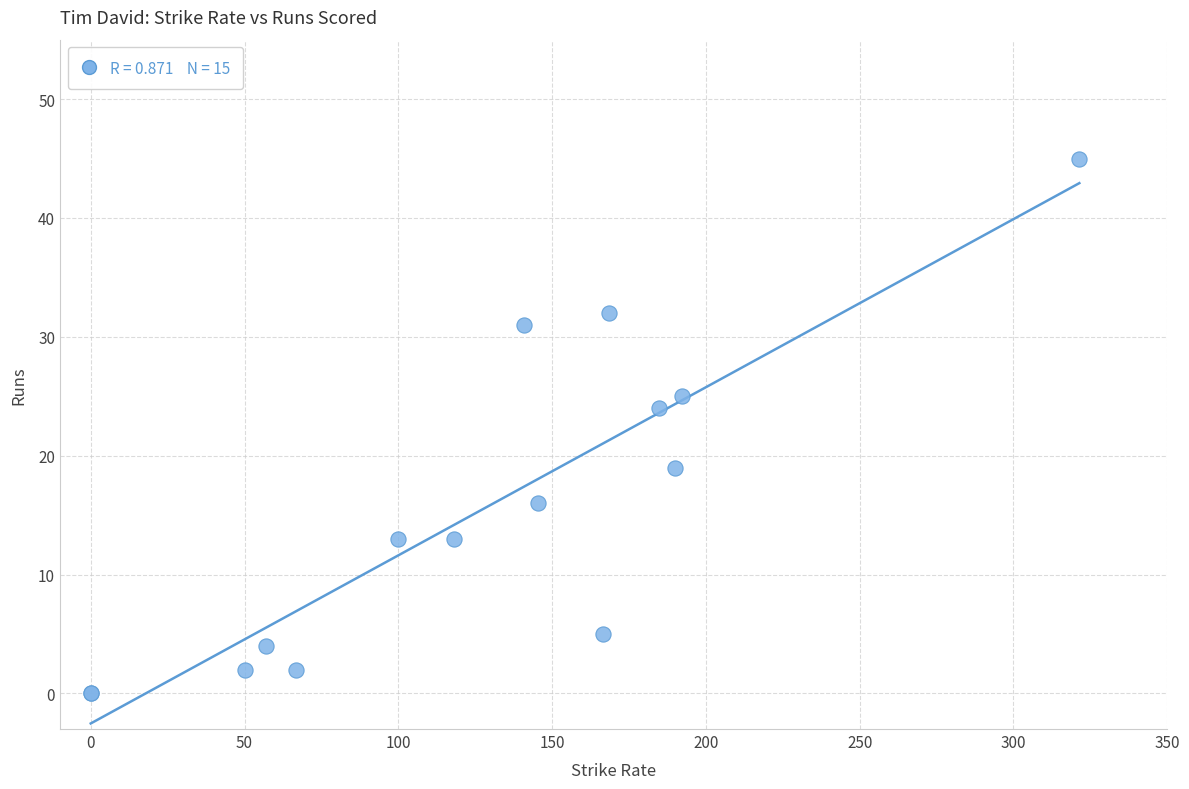

What Y value in the scatter plot is closest to 22?

24